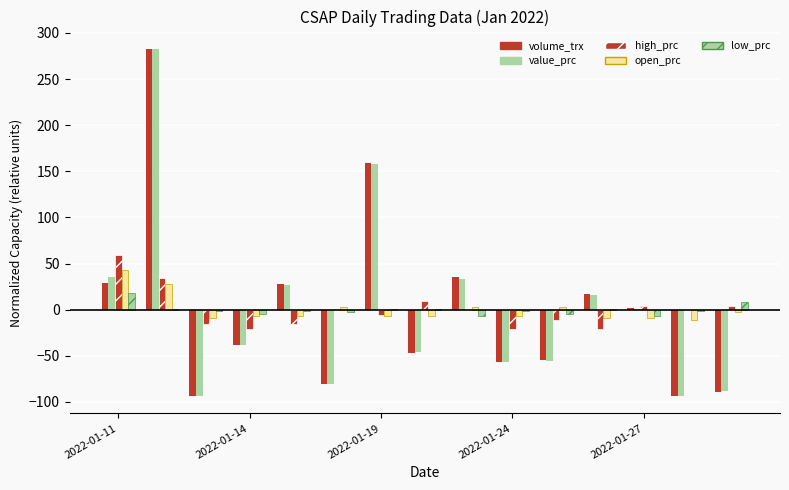

Rank the series by their maximum value, from lowest to highest.

low_prc, open_prc, high_prc, volume_trx, value_prc